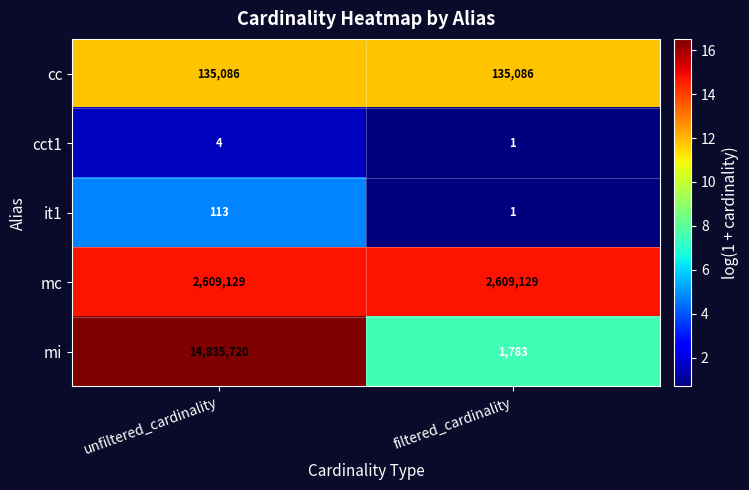

Count the number of data series in this chart.

5